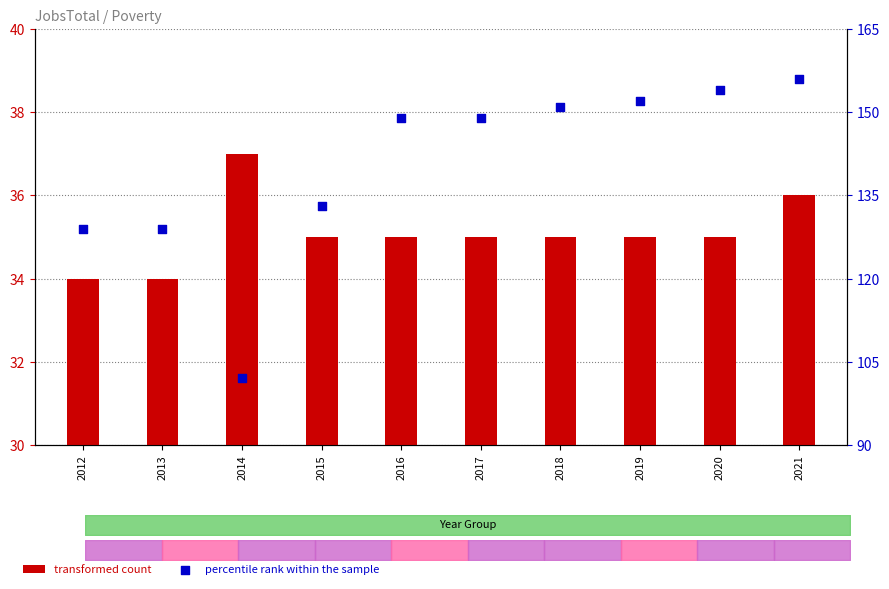

Which series contains the highest Y value?

percentile rank within the sample